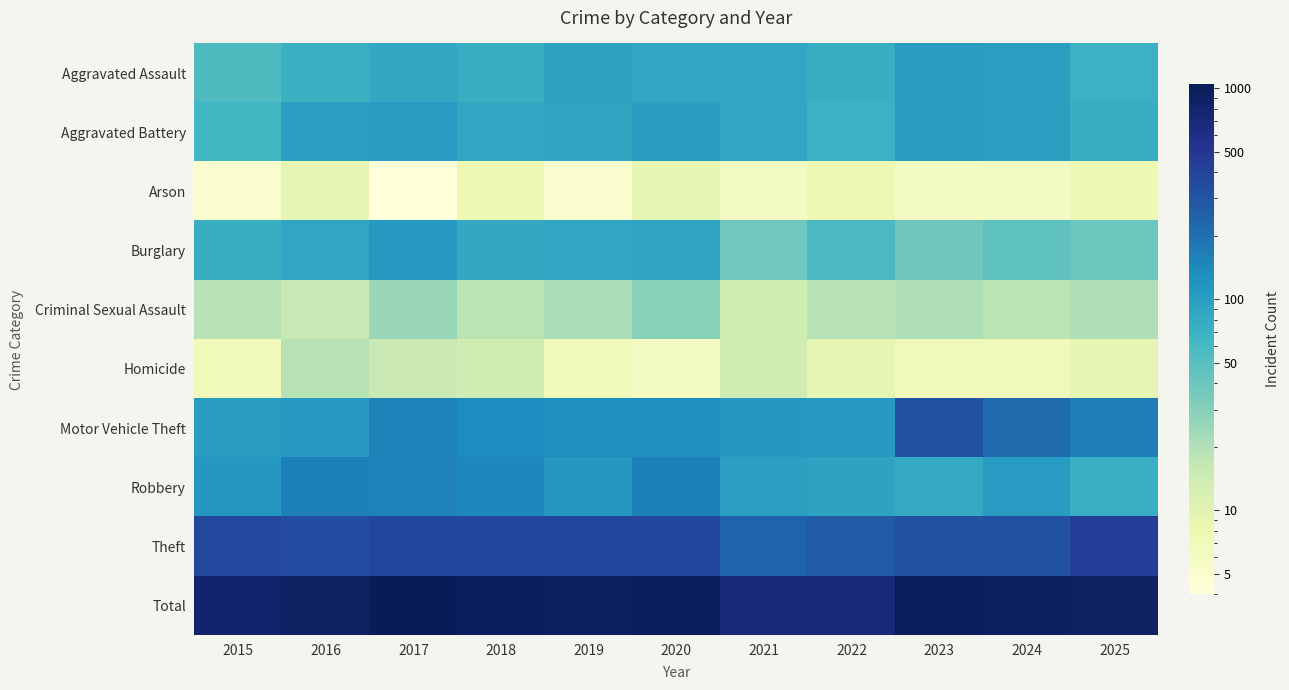

Reading right to left, transcribe all the data shown in this chart.

Aggravated Assault: 2025=70	2024=98	2023=103	2022=75	2021=86	2020=87	2019=92	2018=74	2017=83	2016=71	2015=55
Aggravated Battery: 2025=75	2024=99	2023=104	2022=69	2021=86	2020=102	2019=88	2018=87	2017=103	2016=99	2015=62
Arson: 2025=8	2024=6	2023=6	2022=8	2021=6	2020=9	2019=5	2018=8	2017=4	2016=9	2015=5
Burglary: 2025=40	2024=46	2023=39	2022=57	2021=38	2020=90	2019=86	2018=83	2017=110	2016=86	2015=74
Criminal Sexual Assault: 2025=20	2024=18	2023=20	2022=19	2021=14	2020=29	2019=21	2018=18	2017=25	2016=16	2015=19
Homicide: 2025=9	2024=7	2023=7	2022=9	2021=14	2020=6	2019=7	2018=14	2017=15	2016=19	2015=7
Motor Vehicle Theft: 2025=166	2024=216	2023=308	2022=107	2021=113	2020=131	2019=130	2018=136	2017=155	2016=108	2015=104
Robbery: 2025=73	2024=106	2023=81	2022=93	2021=98	2020=161	2019=113	2018=145	2017=158	2016=162	2015=113
Theft: 2025=444	2024=319	2023=321	2022=272	2021=242	2020=390	2019=379	2018=386	2017=388	2016=340	2015=369
Total: 2025=905	2024=915	2023=989	2022=709	2021=697	2020=1005	2019=921	2018=951	2017=1041	2016=910	2015=808